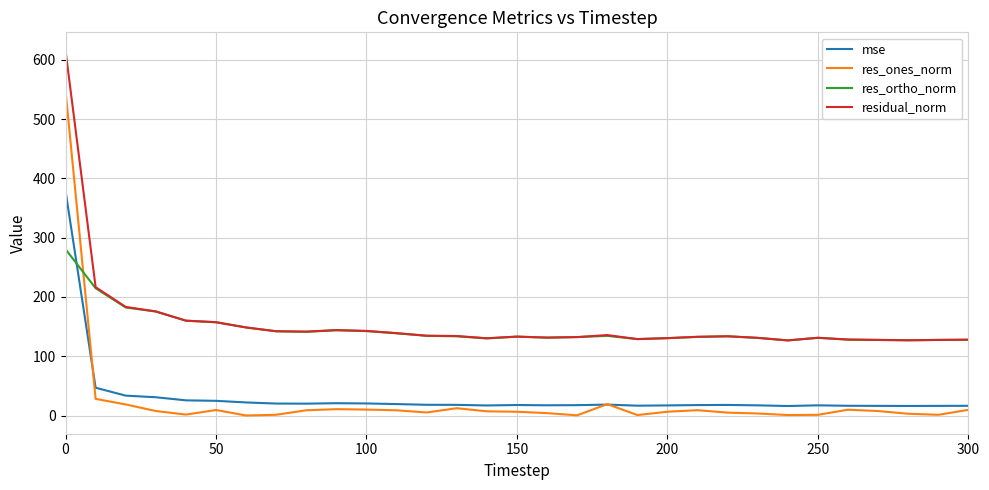

What is the difference between the maximum and minimum values in the res_ortho_norm series?

153.8